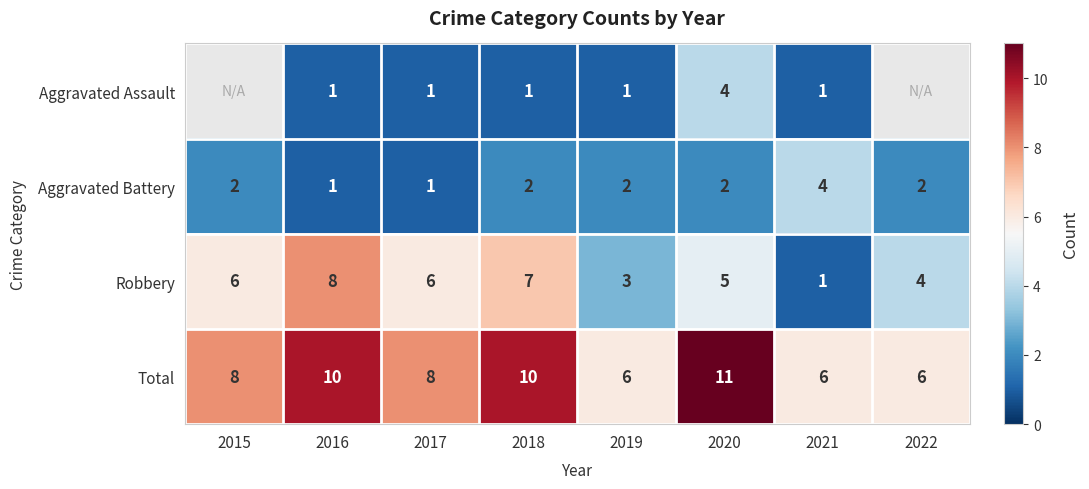

Is the value of Total at 2015 greater than the value of Robbery at 2020?

Yes